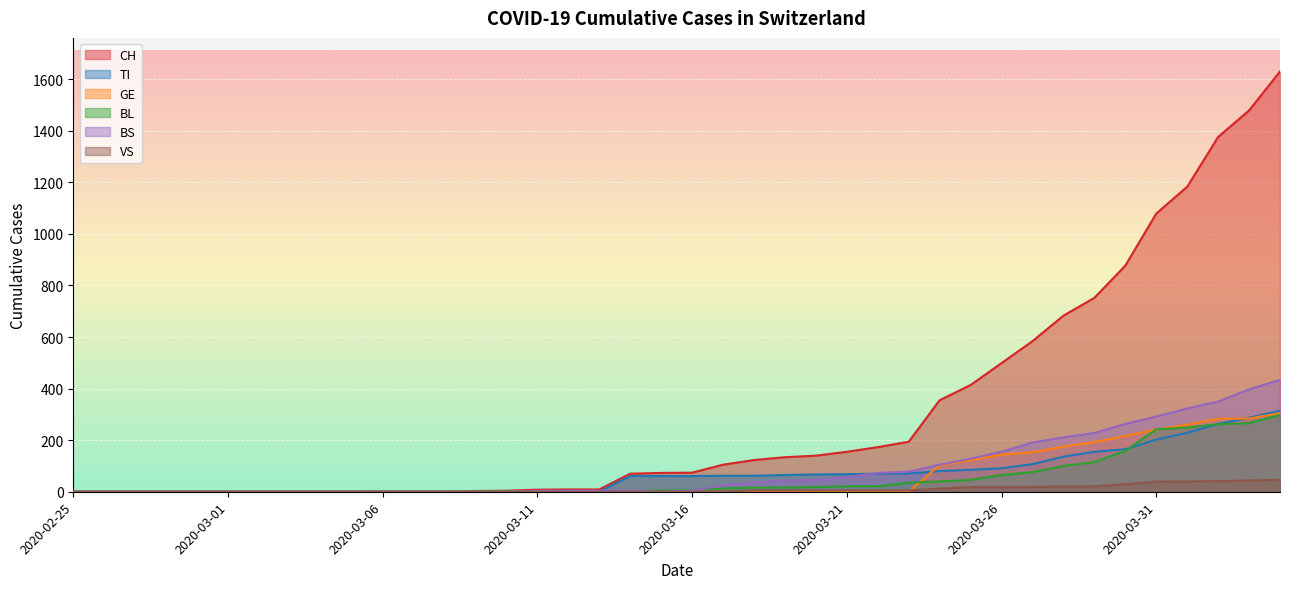

Reading left to right, list all the values displayed in this chart.

CH: 0	0	0	0	0	0	0	0	0	0	1	1	1	3	4	8	9	9	70	73	74	105	123	134	140	155	173	194	355	414	499	584	683	752	877	1079	1183	1376	1479	1630
TI: 0	0	0	0	0	0	0	0	0	0	0	0	0	0	0	0	0	0	61	61	61	62	62	65	67	68	70	71	80	85	91	107	136	155	165	202	229	263	287	314
BL: 0	0	0	0	0	0	0	0	0	0	0	0	0	1	2	2	2	2	2	5	5	13	16	16	18	21	21	35	40	46	65	76	100	115	158	242	249	262	266	298
BS: 0	0	0	0	0	0	0	0	0	0	0	0	0	0	0	4	4	4	4	0	4	25	36	44	46	57	73	78	105	128	155	191	211	228	263	292	323	350	397	434
GE: 0	0	0	0	0	0	0	0	0	0	0	0	0	0	0	0	0	0	0	0	0	0	0	0	0	0	0	0	103	122	144	153	175	193	216	241	260	283	284	305
VS: 0	0	0	0	0	0	0	0	0	0	0	0	0	0	0	0	0	0	0	0	0	1	5	5	5	5	5	5	12	18	18	18	21	21	29	39	40	41	44	46